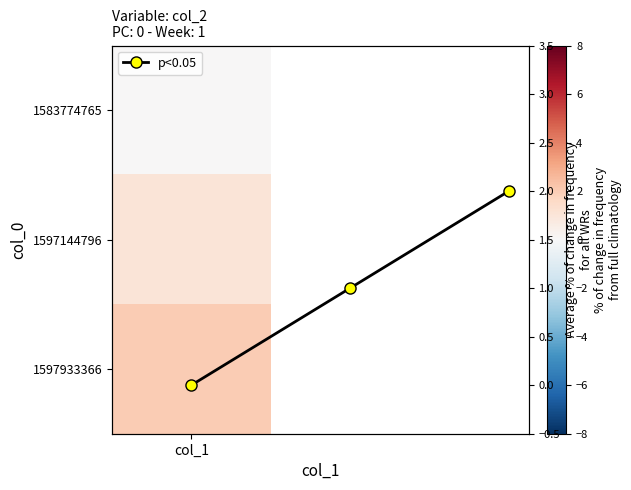

The value at 2 is 2. True or false?

True